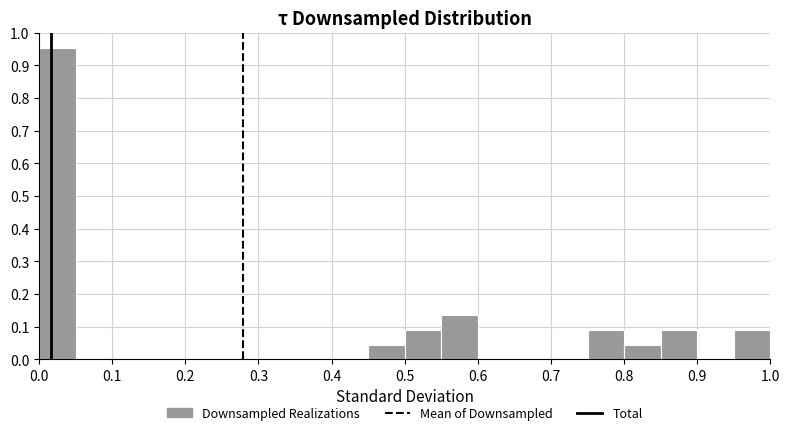

Reading left to right, list every bar in this chart as the range it spans on the x-axis followed by its height. Neither the bar edges nor the heights are printed on the chart, so give them approximately, as read against the axes.

0.00 to 0.05: 0.95
0.05 to 0.10: 0
0.10 to 0.15: 0
0.15 to 0.20: 0
0.20 to 0.25: 0
0.25 to 0.30: 0
0.30 to 0.35: 0
0.35 to 0.40: 0
0.40 to 0.45: 0
0.45 to 0.50: 0.05
0.50 to 0.55: 0.09
0.55 to 0.60: 0.14
0.60 to 0.65: 0
0.65 to 0.70: 0
0.70 to 0.75: 0
0.75 to 0.80: 0.09
0.80 to 0.85: 0.05
0.85 to 0.90: 0.09
0.90 to 0.95: 0
0.95 to 1.00: 0.09